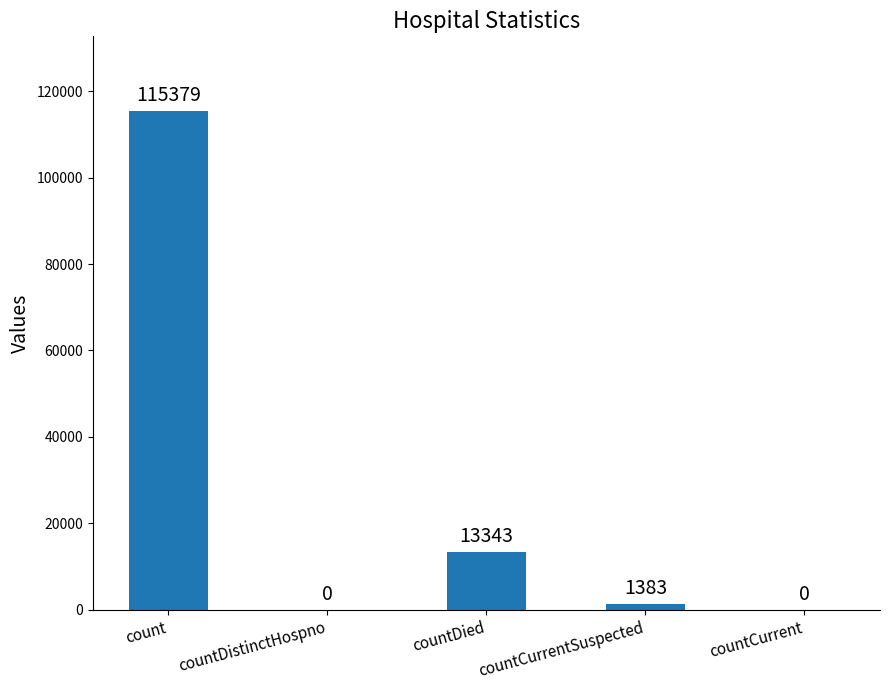

What is the sum of all values?

130105